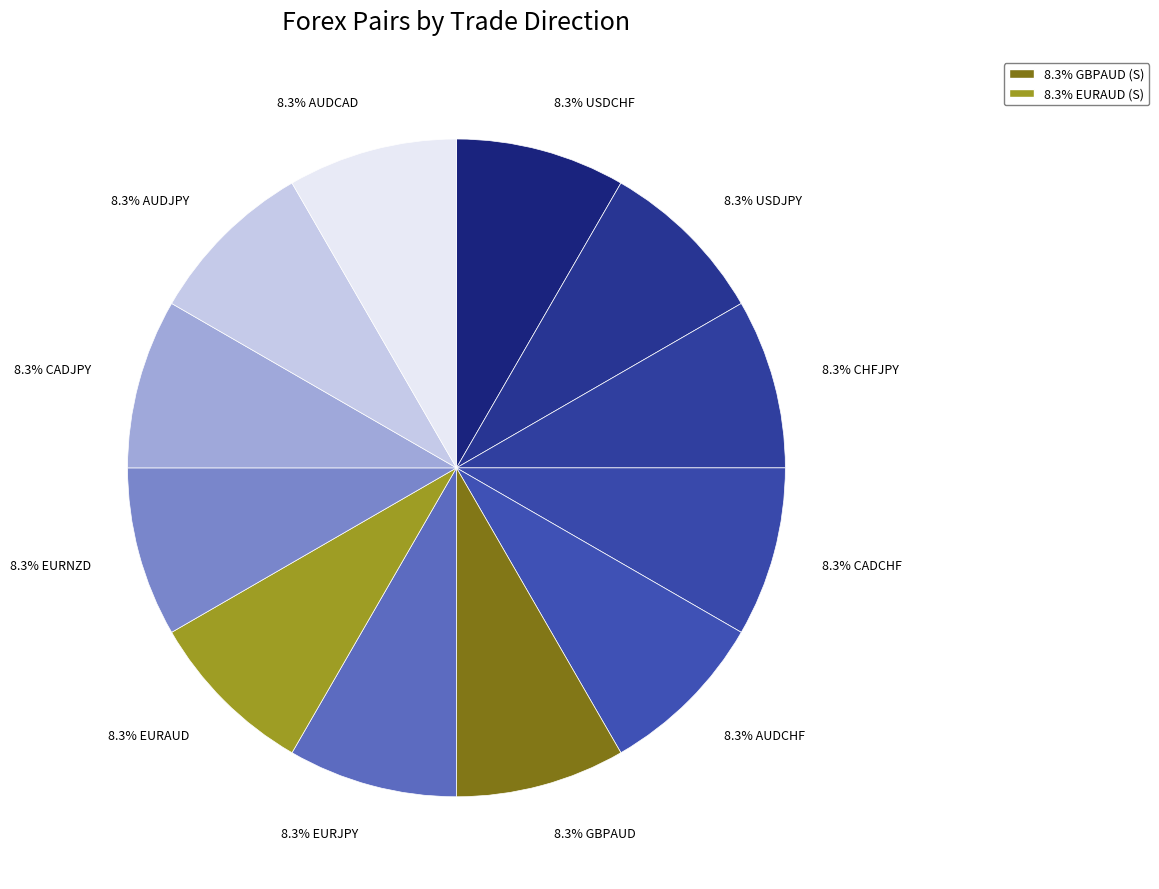

Does any single category account for the majority?

No